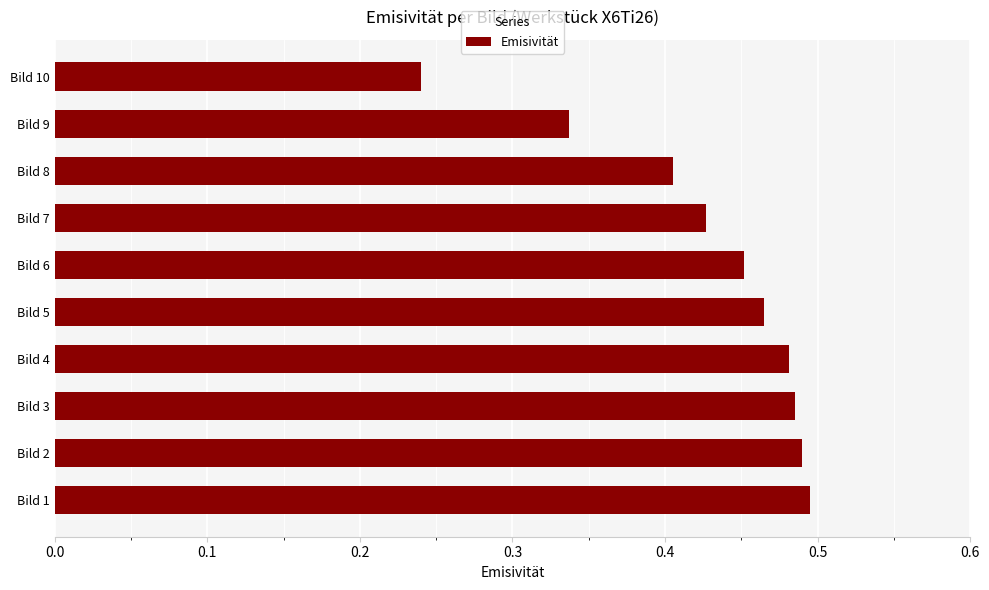

Which has a higher value, Bild 7 or Bild 4?

Bild 4